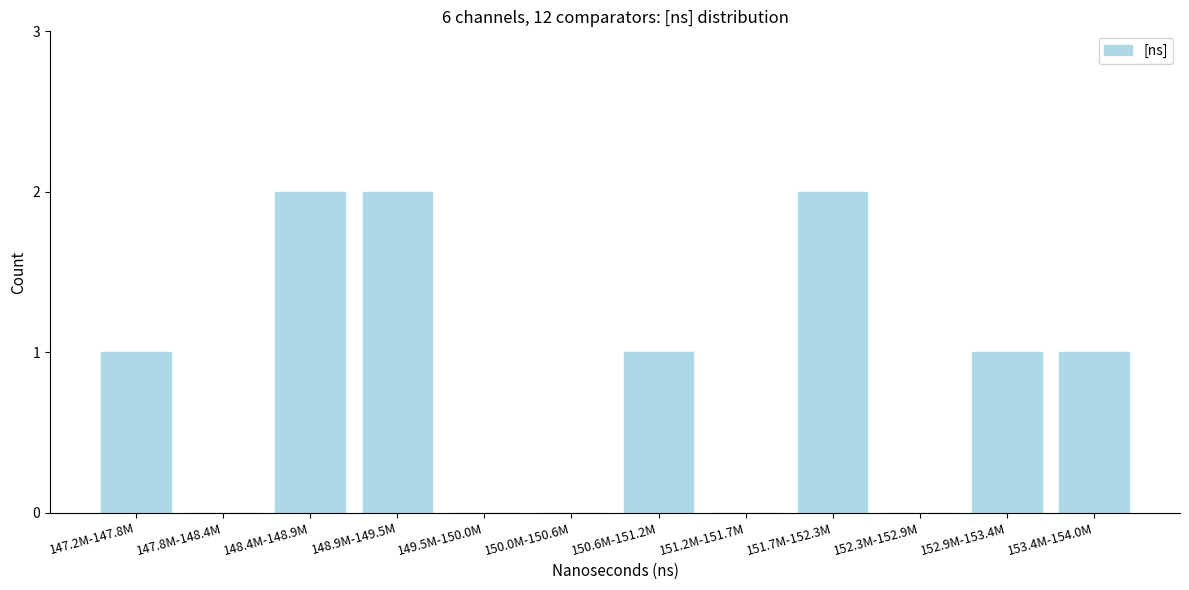

Reading right to left, extract all data points from this chart.

153.4M-154.0M=1	152.9M-153.4M=1	152.3M-152.9M=0	151.7M-152.3M=2	151.2M-151.7M=0	150.6M-151.2M=1	150.0M-150.6M=0	149.5M-150.0M=0	148.9M-149.5M=2	148.4M-148.9M=2	147.8M-148.4M=0	147.2M-147.8M=1